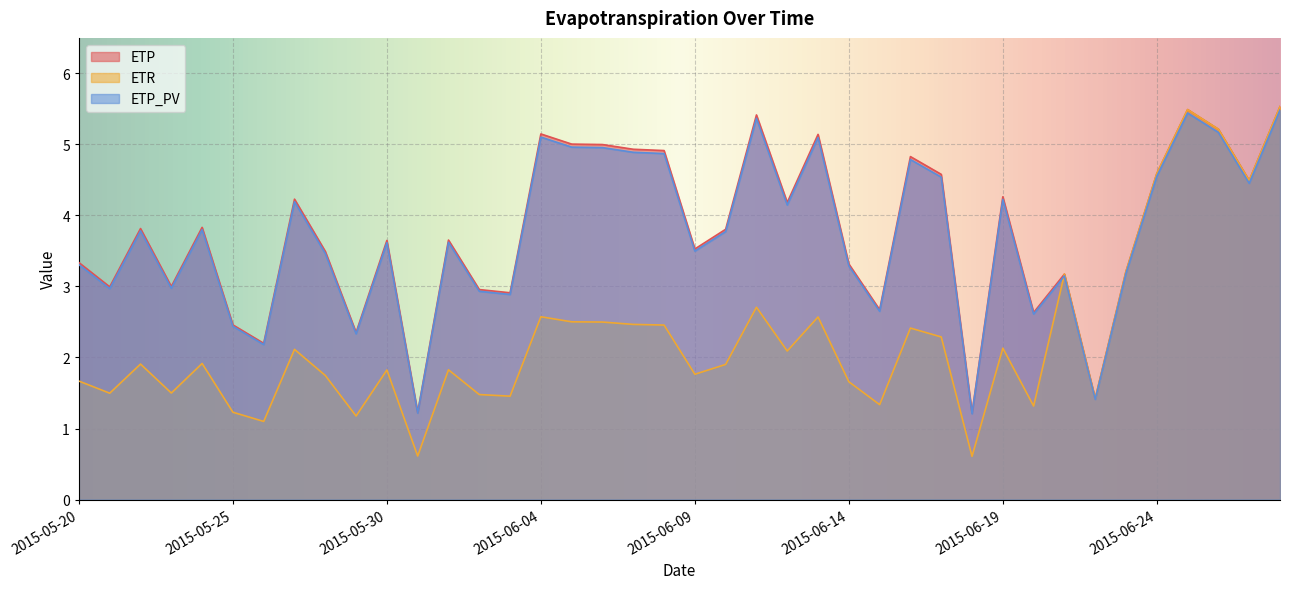

How many data points does each series have?

40